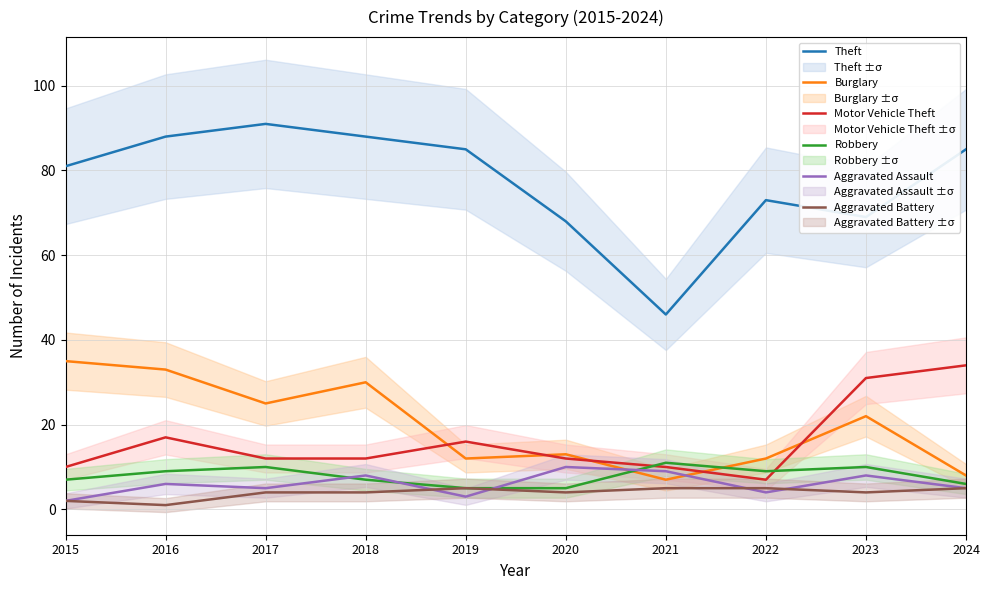

Between 2019 and 2021, which is larger?

2019